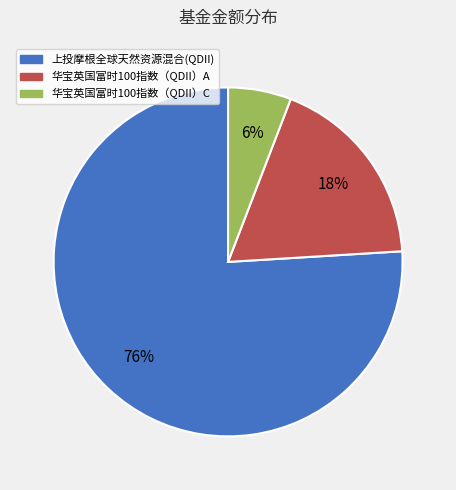

What is the majority slice?

上投摩根全球天然资源混合(QDII)